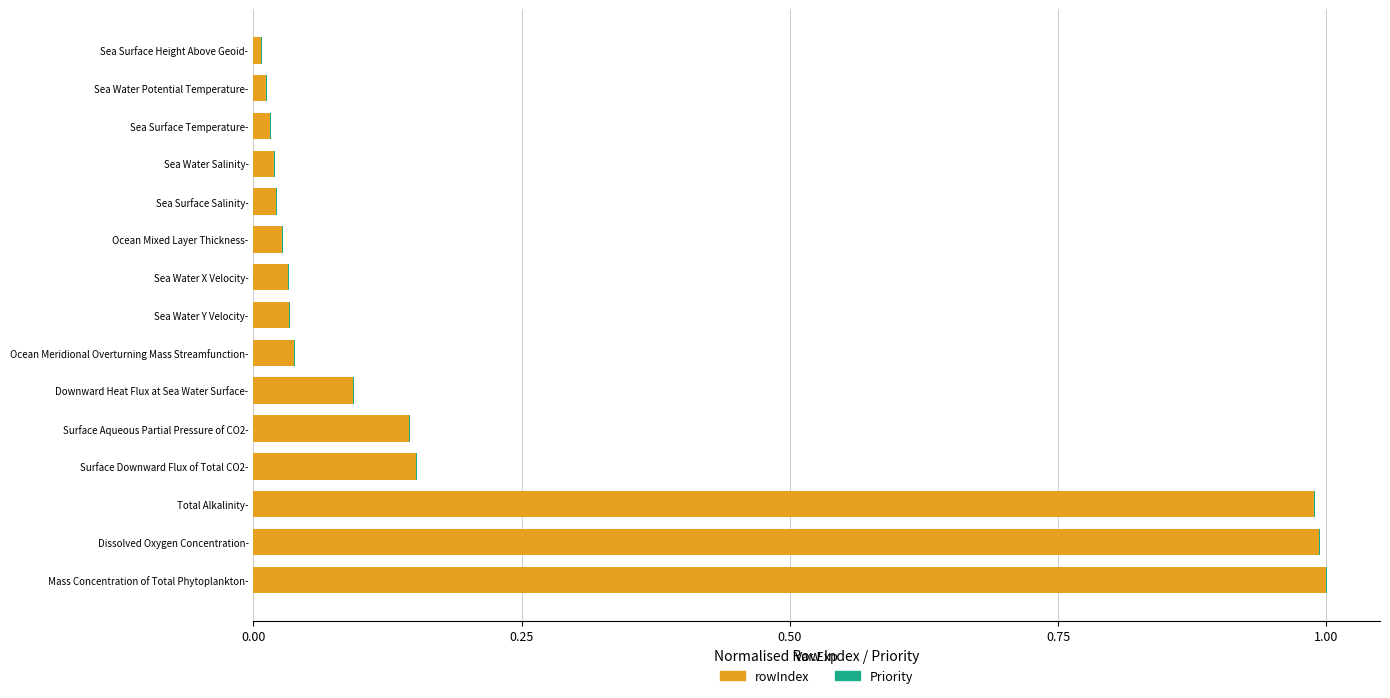

The value of rowIndex at Dissolved Oxygen Concentration- is 0.5. True or false?

False